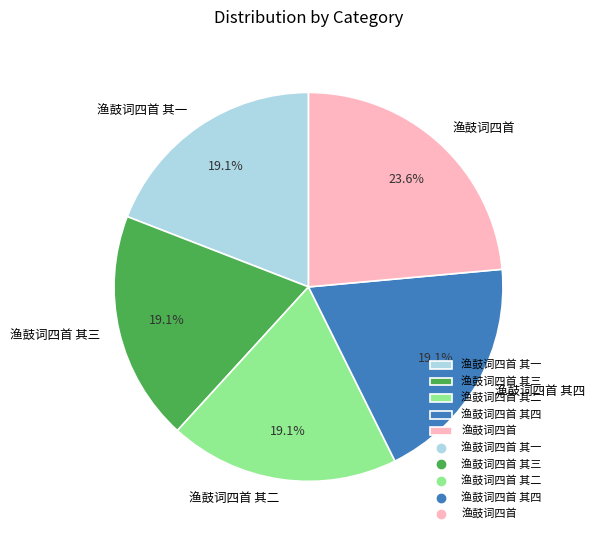

Which slice is the largest?

渔鼓词四首